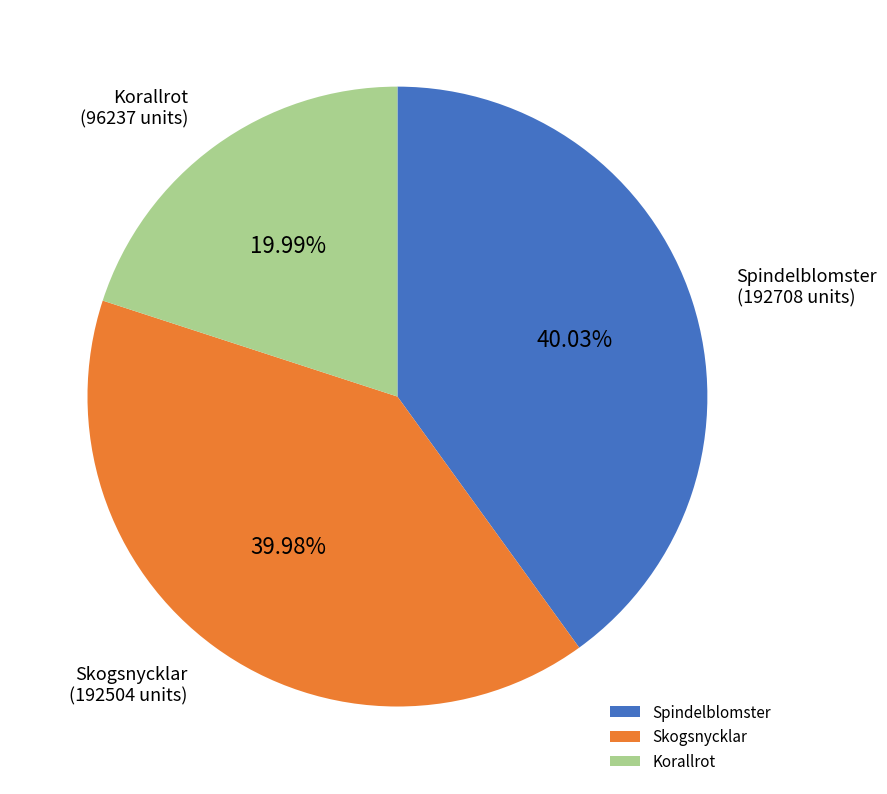

Which slice is the smallest?

Korallrot